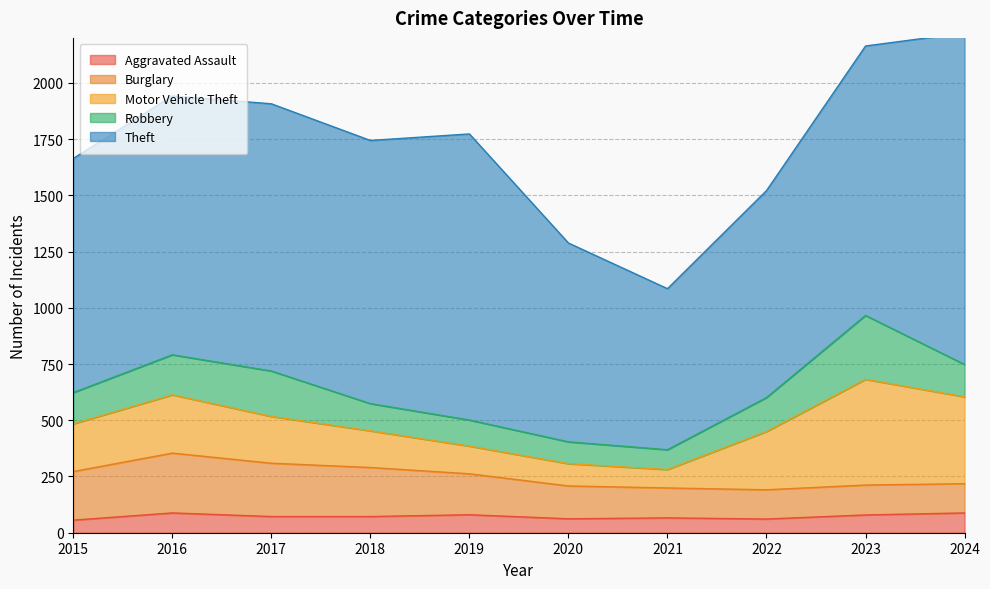

True or false: Burglary has a value of 182 at 2024.

False